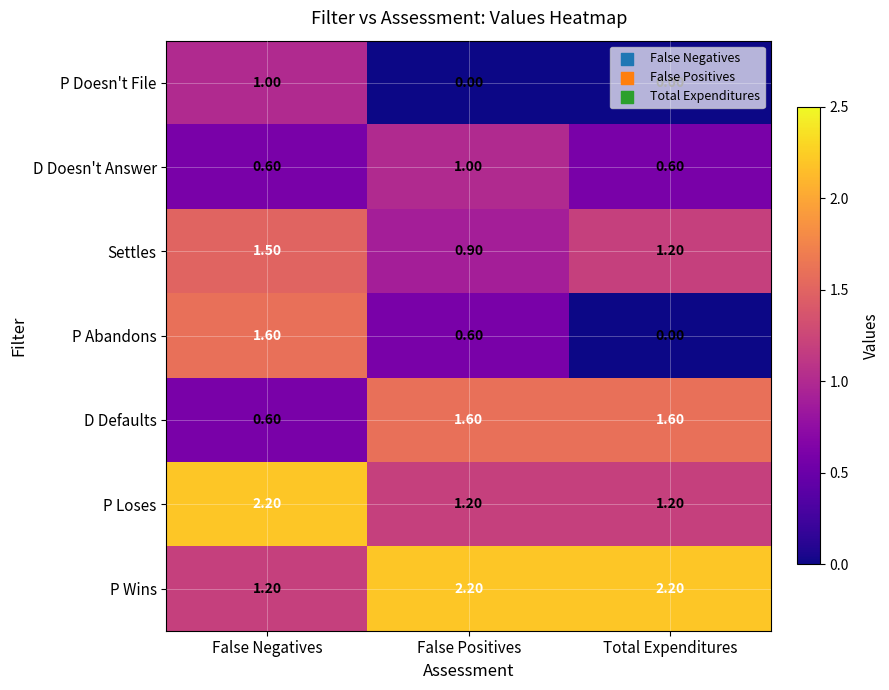

Where is P Wins nearest to the value 1?

False Negatives